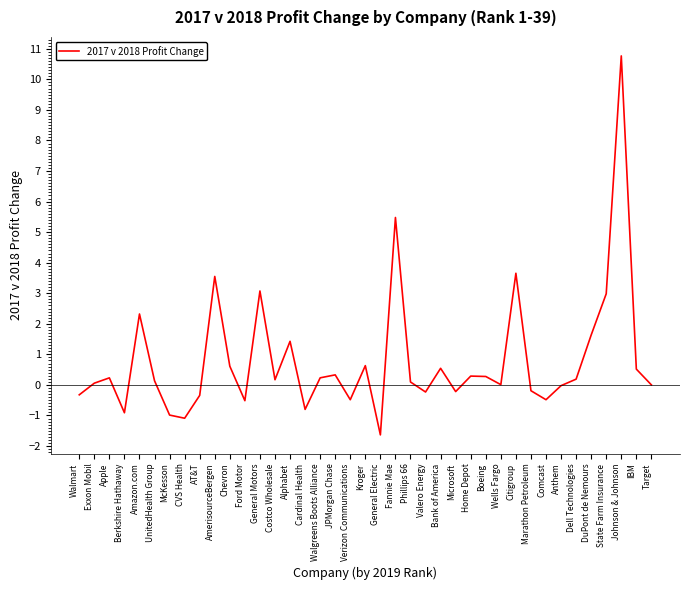

True or false: there are more than 0 points higher than both neighbors.

True